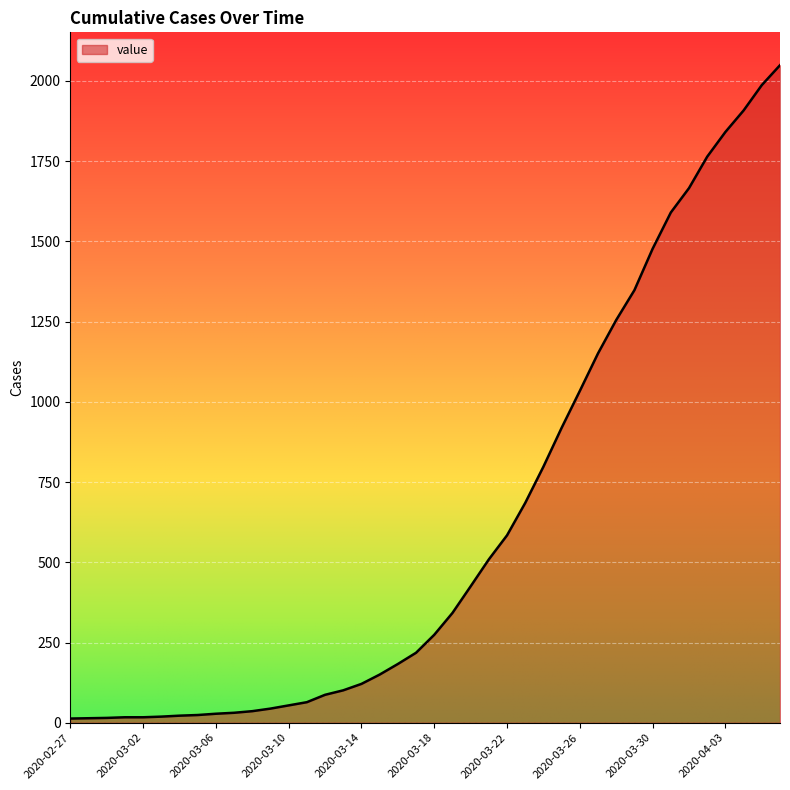

What is the greatest value displayed?

2049